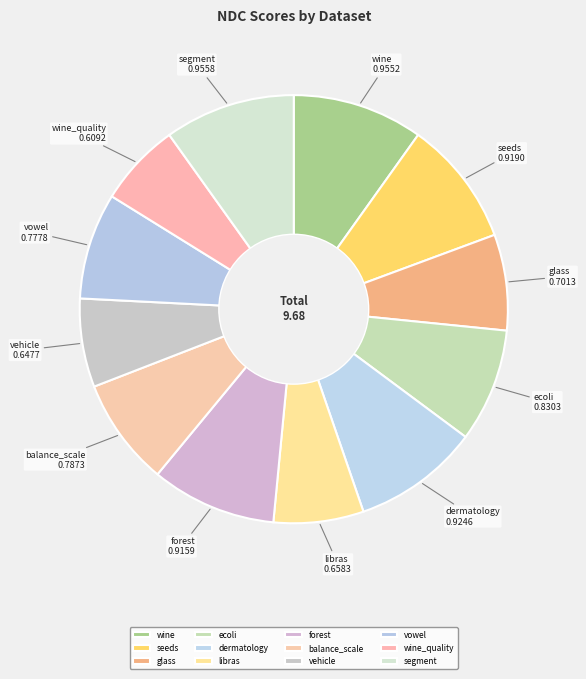

Is it true that libras is 7% of the pie?

True